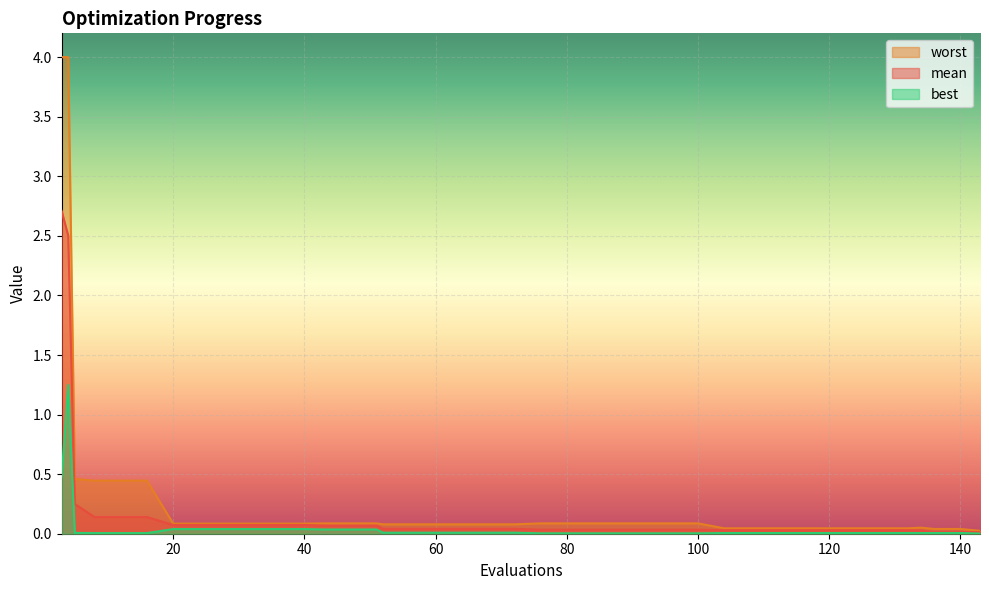

Does the chart display data point markers on the line(s)?

No